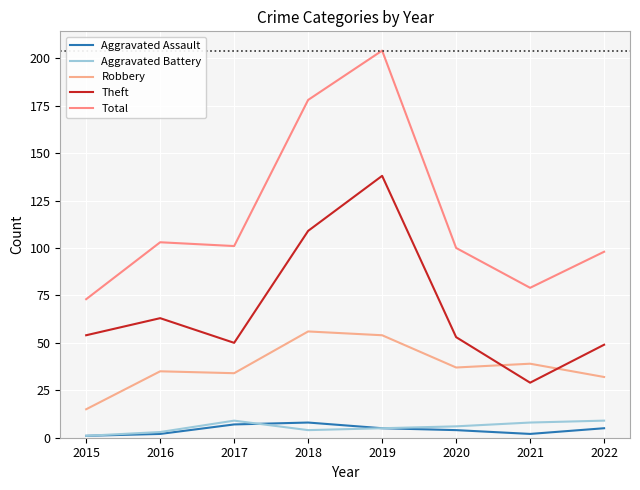

Is this an area chart (filled region under the line)?

No